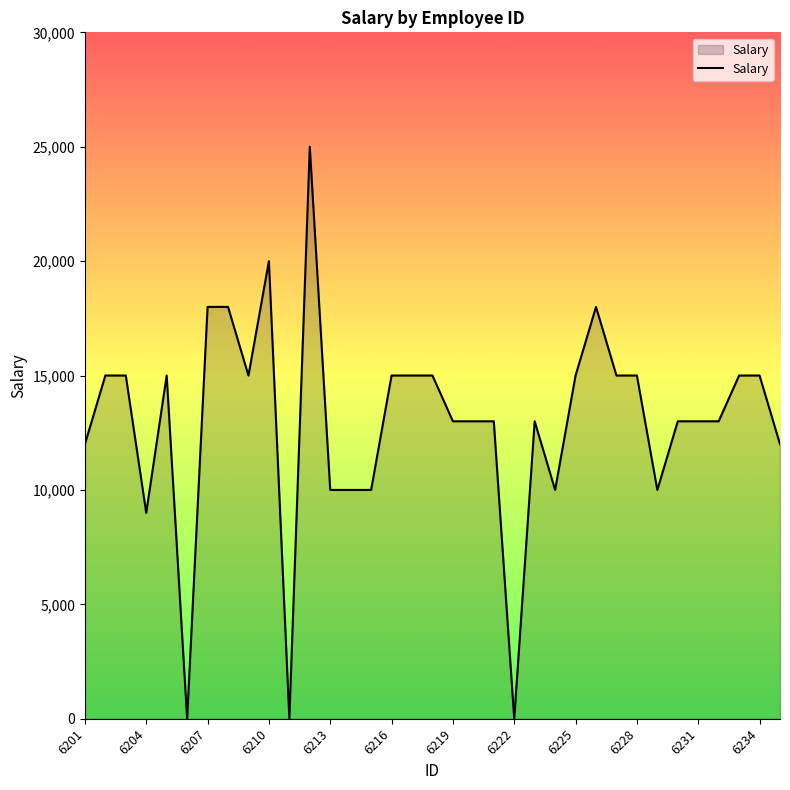

What is the difference between the maximum and minimum values?

25000